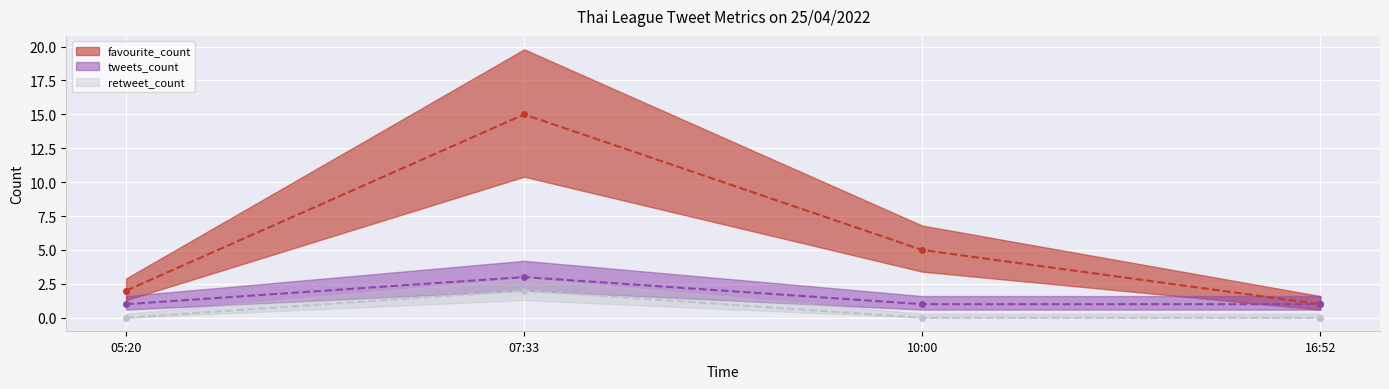

At which label is favourite_count closest to 8?

10:00